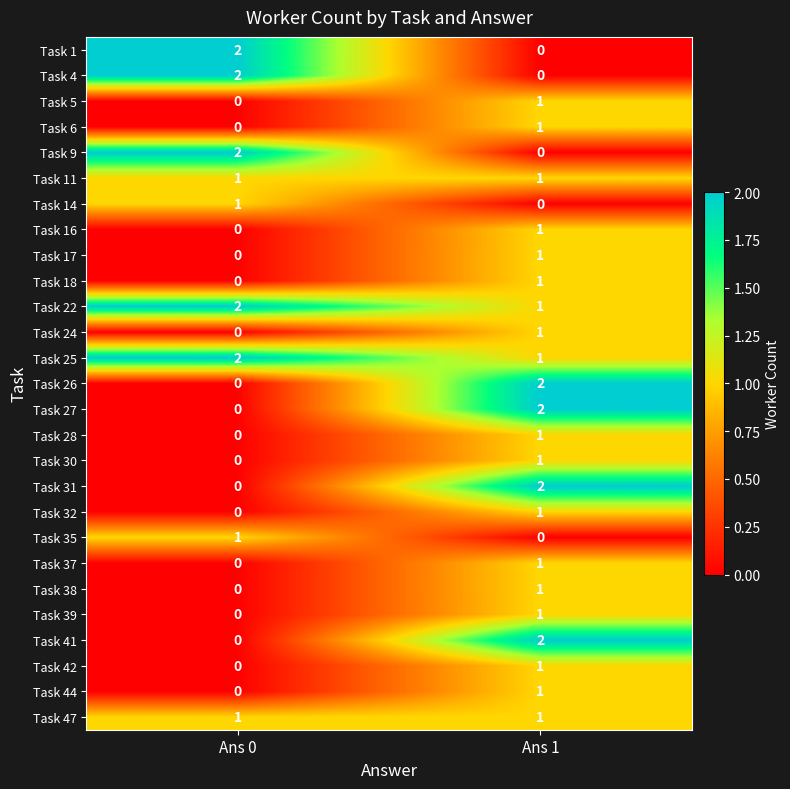

The Task 38 series shows 1 at Ans 1. True or false?

True